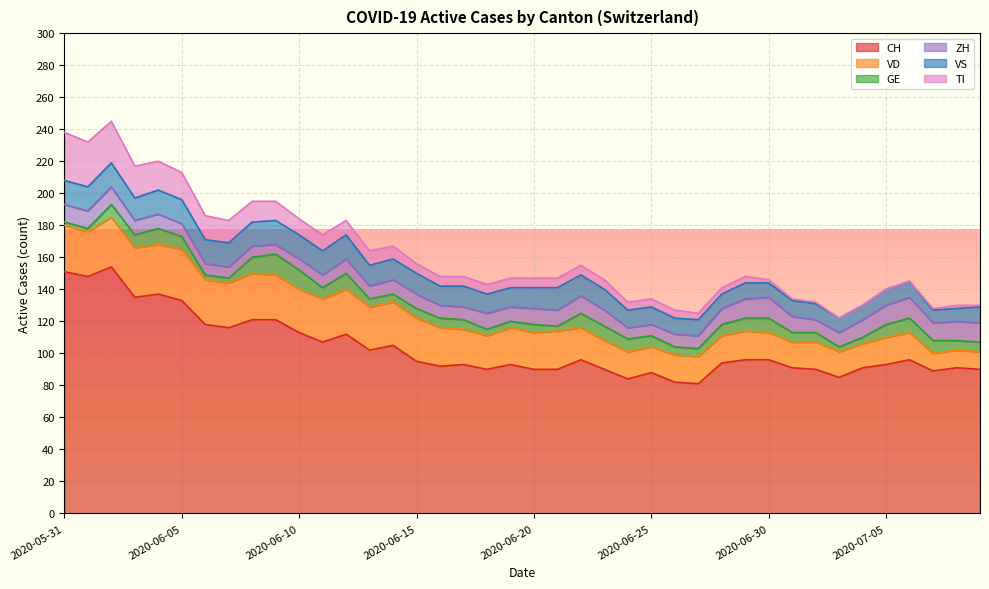

How many series are shown in this chart?

6